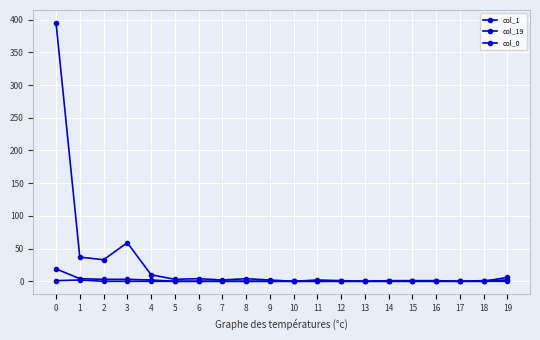

What is the maximum value shown in the chart?

395